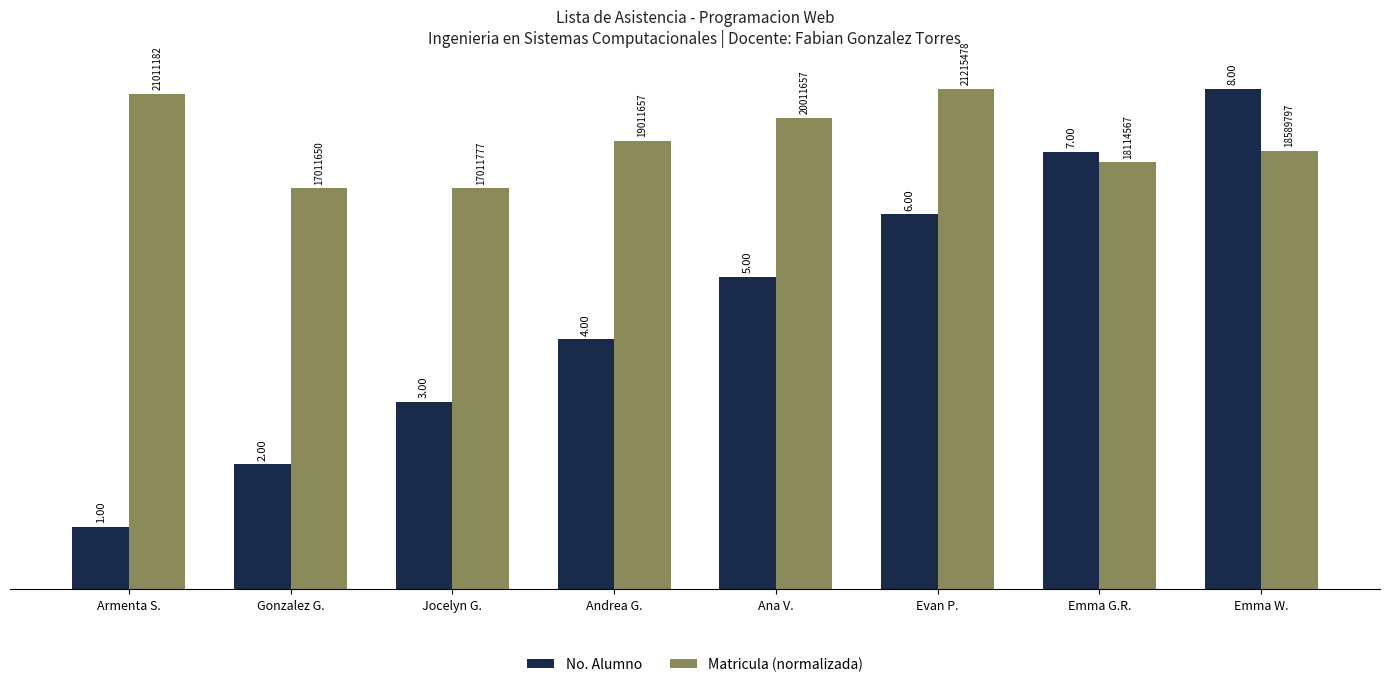

At which label does Matricula (normalizada) first exceed 7?

Armenta S.